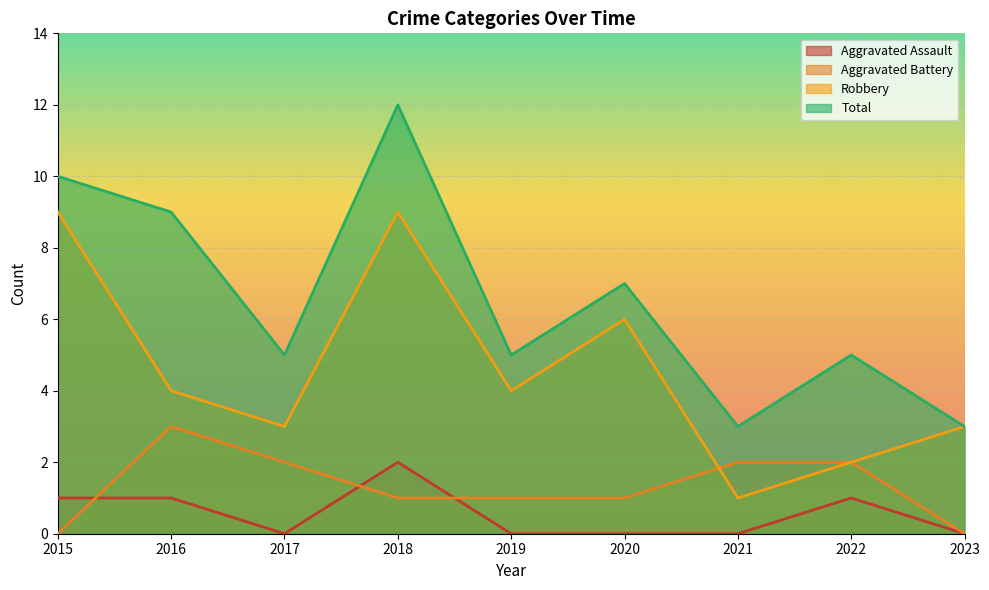

Count the number of categories in the chart.

9